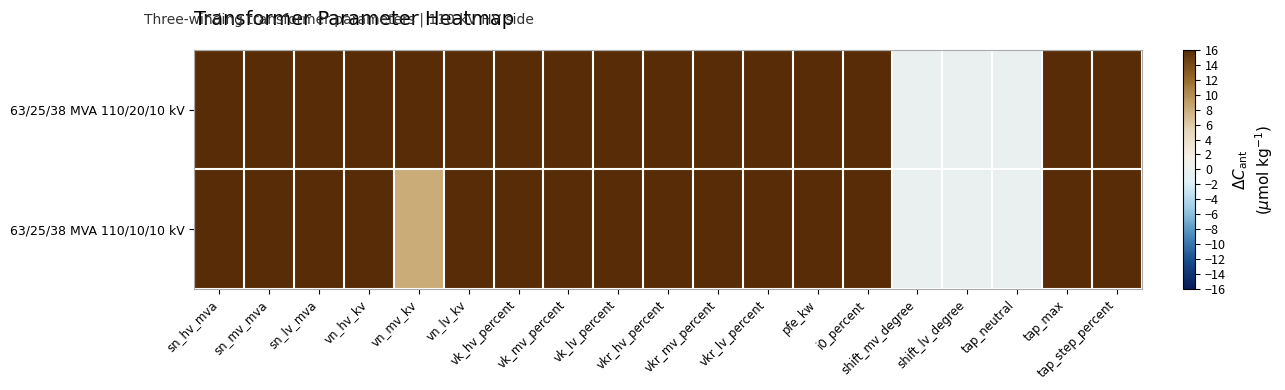

Rank the series at vn_lv_kv from lowest to highest value.

63/25/38 MVA 110/20/10 kV, 63/25/38 MVA 110/10/10 kV